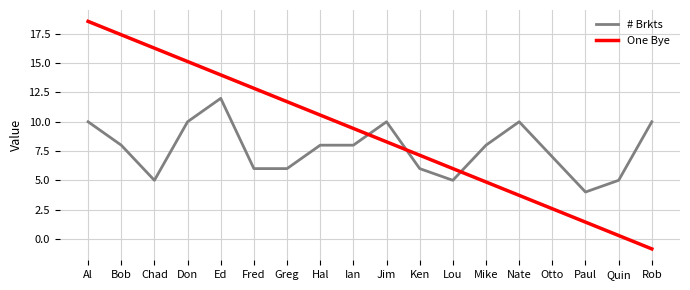

True or false: One Bye has more than 2 interior local peaks.

False